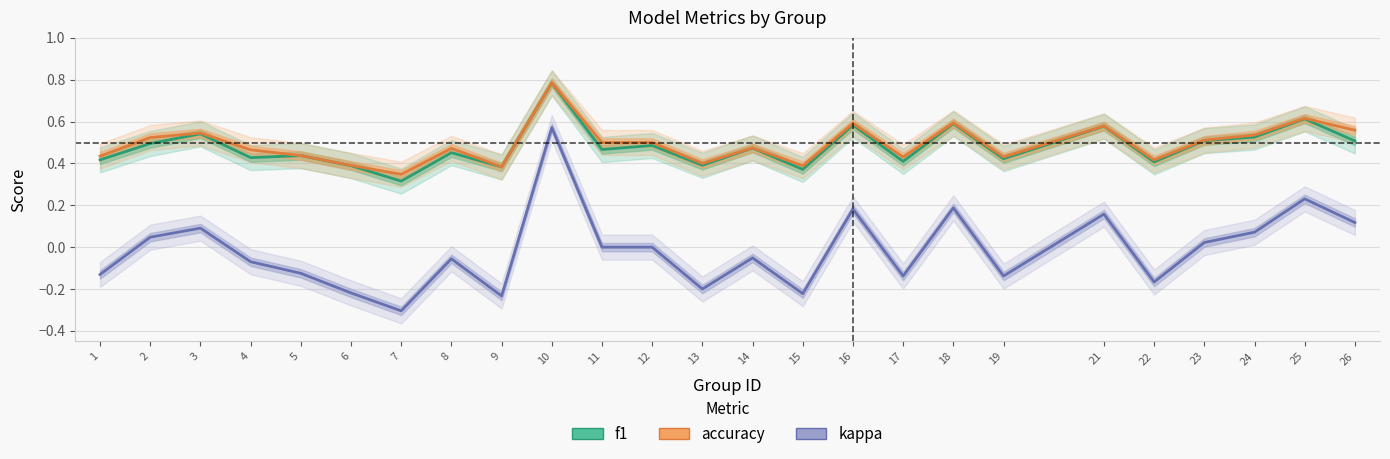

What is the value of the accuracy point at the 16th from the left?

0.6